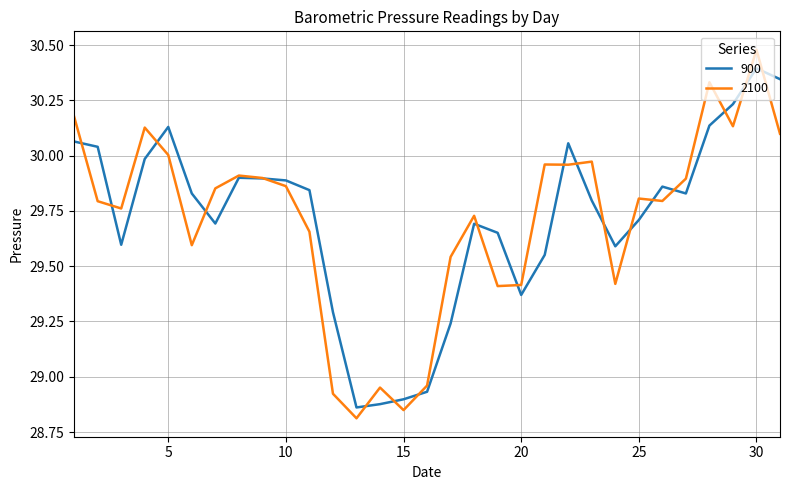

Which series ends up on top after the final intersection of 2100 and 900?

900